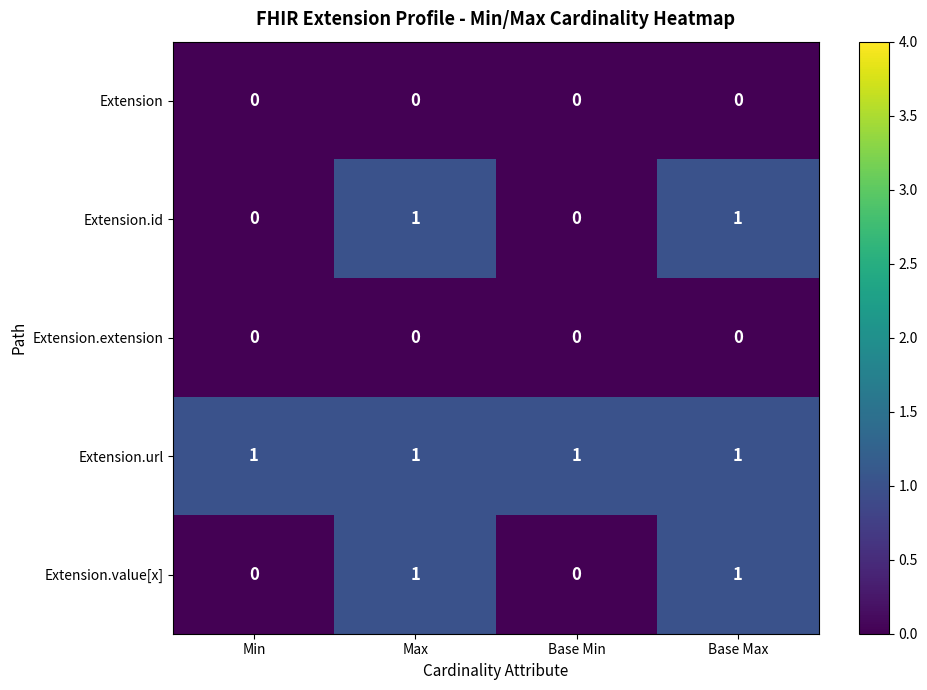

The value of Extension.url at Max is 1. True or false?

True